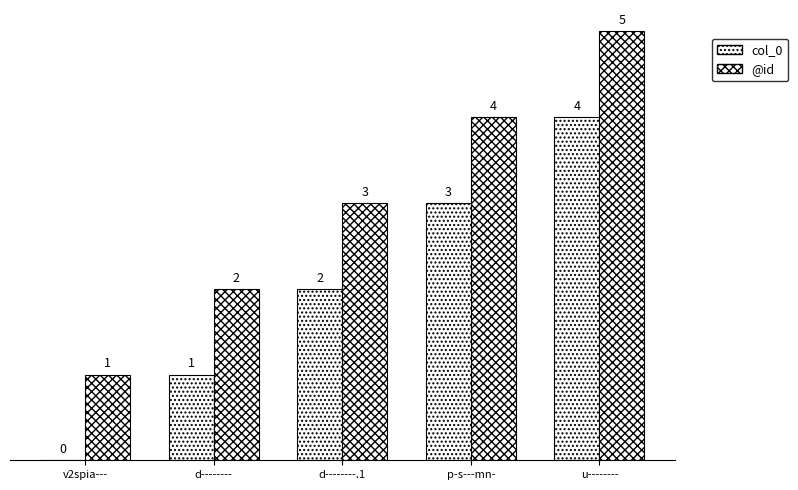

At which label does col_0 reach its peak?

u--------